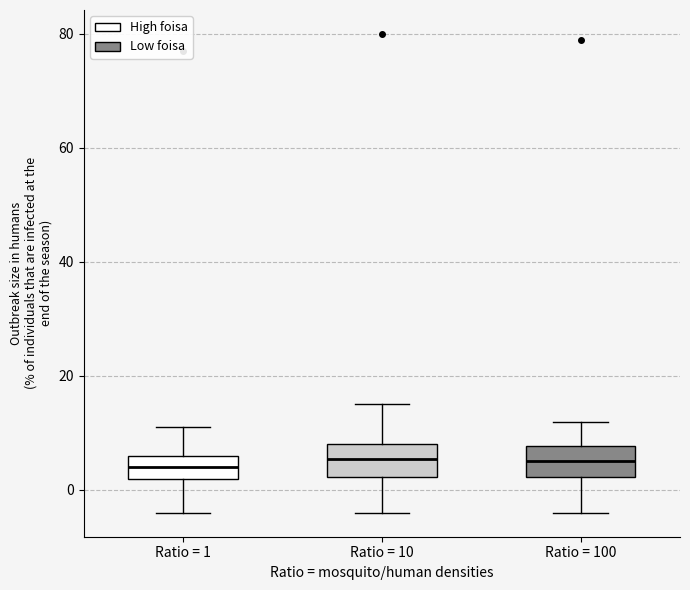

Where is the lower edge of the box for Ratio = 100 on the y-axis? The values are not printed on the chart, so give them approximately, as read against the axis.

2